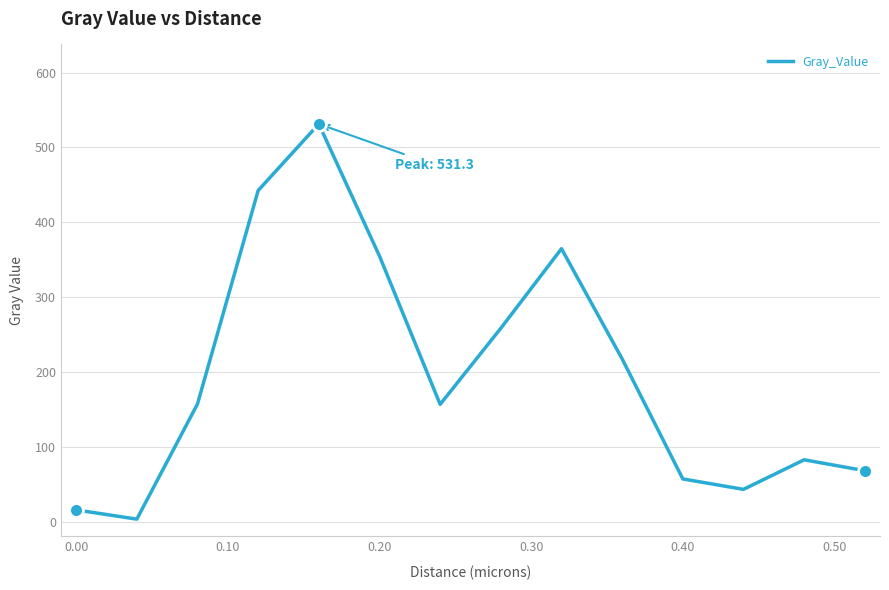

What is the greatest value displayed?

531.3